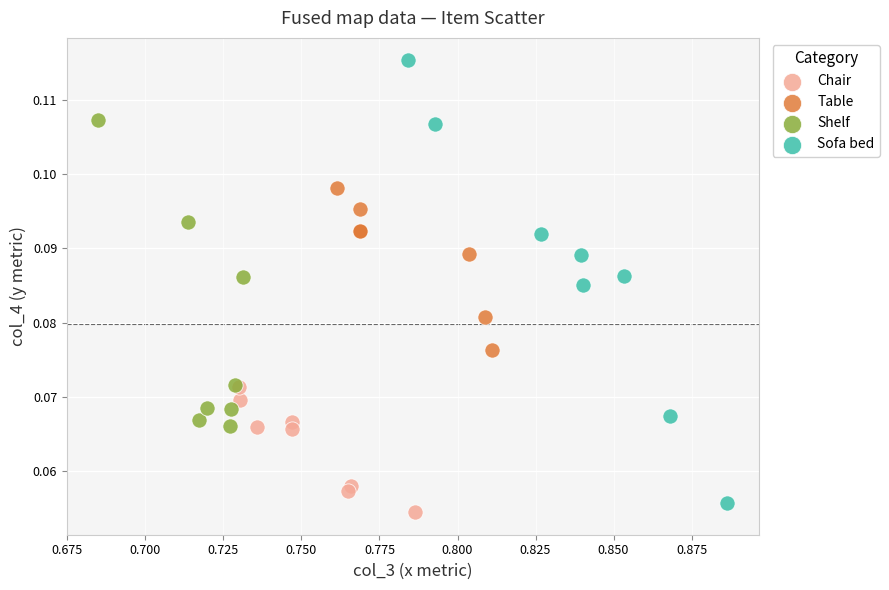

Which series has the largest Y range (max minus min)?

Sofa bed